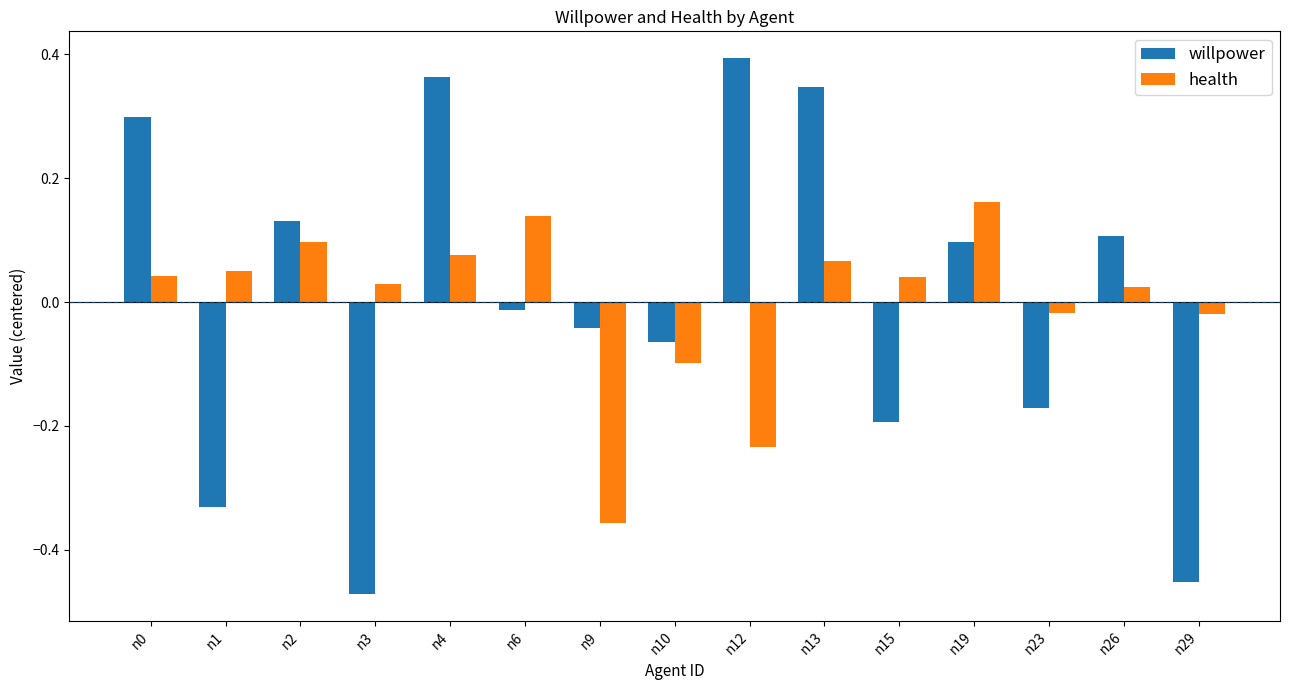

How many positive values does the willpower series have?

7